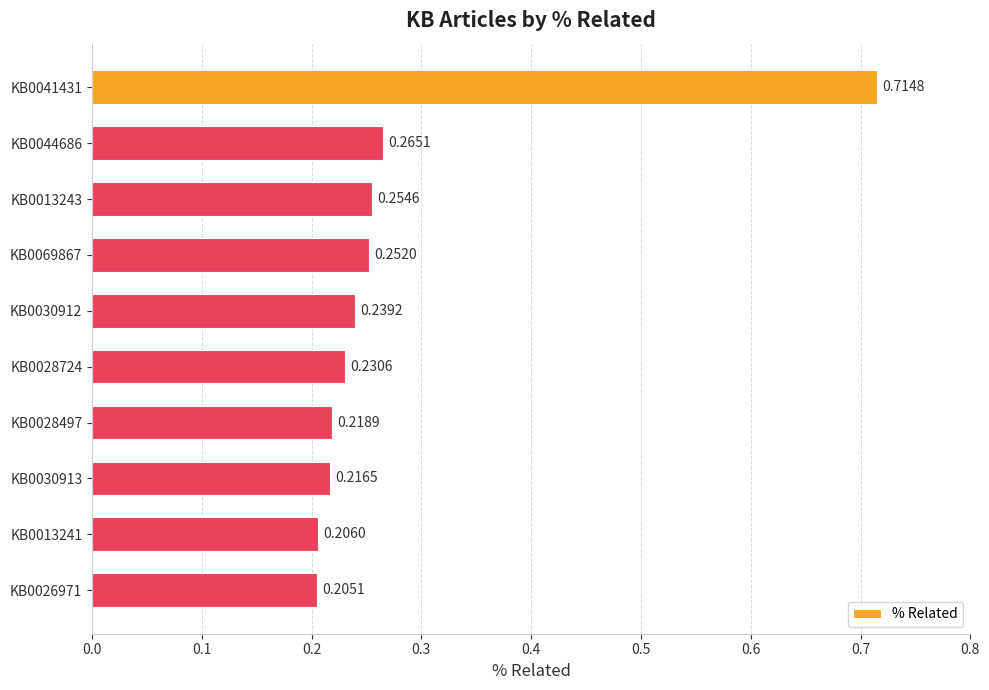

What is the sum of all values?

2.8